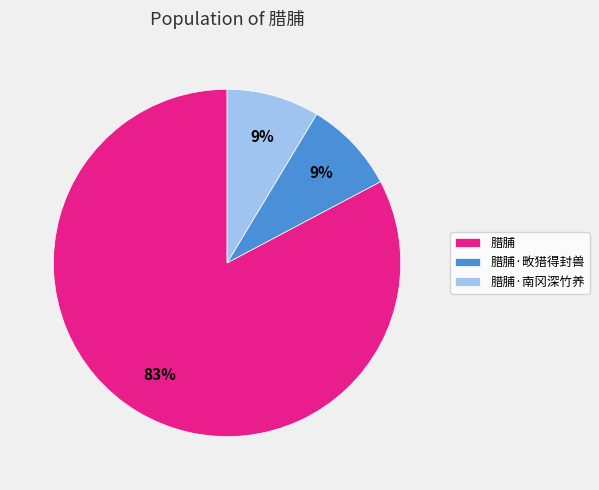

To the nearest percent, what percentage of the pie is 腊脯·南冈深竹养?

9%